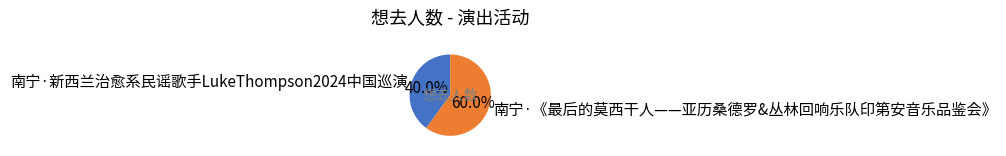

To the nearest percent, what is the combined percentage of 南宁·新西兰治愈系民谣歌手LukeThompson2024中国巡演 and 南宁·《最后的莫西干人——亚历桑德罗&丛林回响乐队印第安音乐品鉴会》?

100%